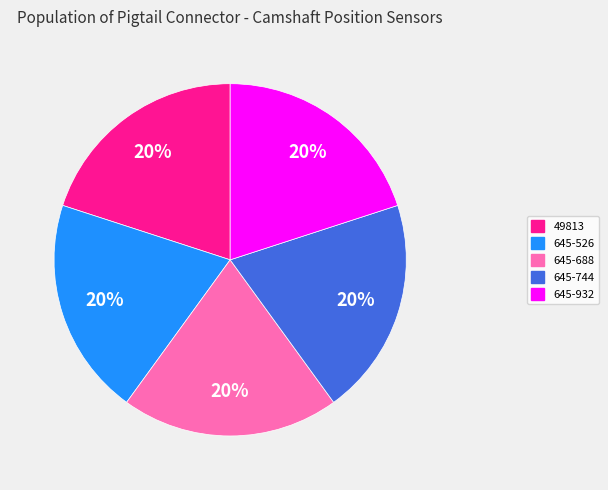

How many segments does this pie chart have?

5